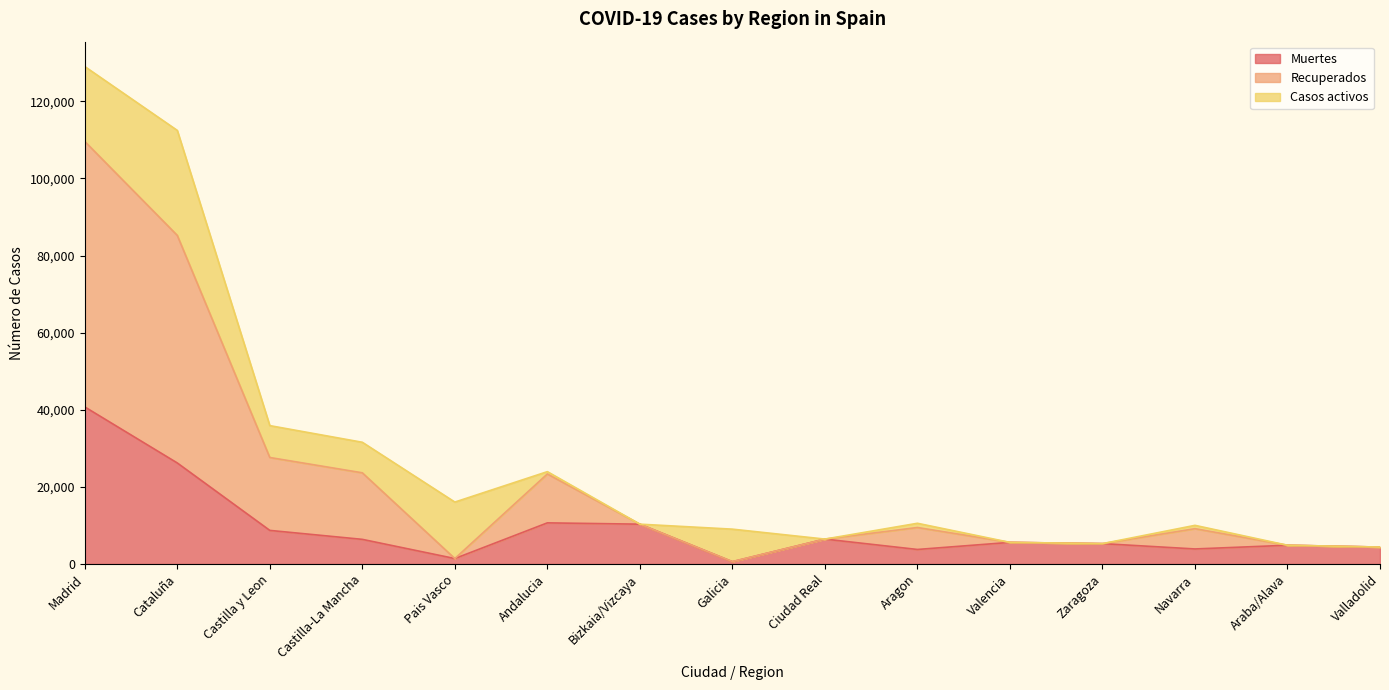

What is the spread (max minus min) of values at Madrid?

88277